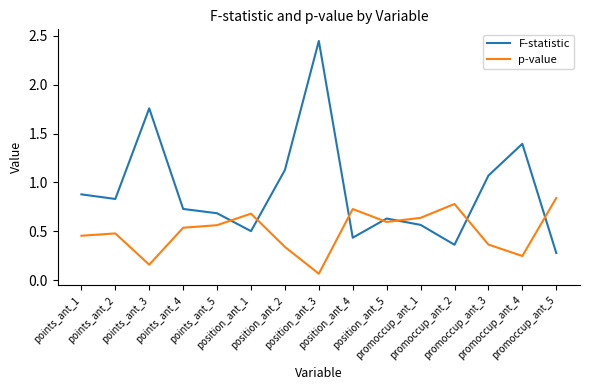

The F-statistic series shows 0.1 at promoccup_ant_2. True or false?

False